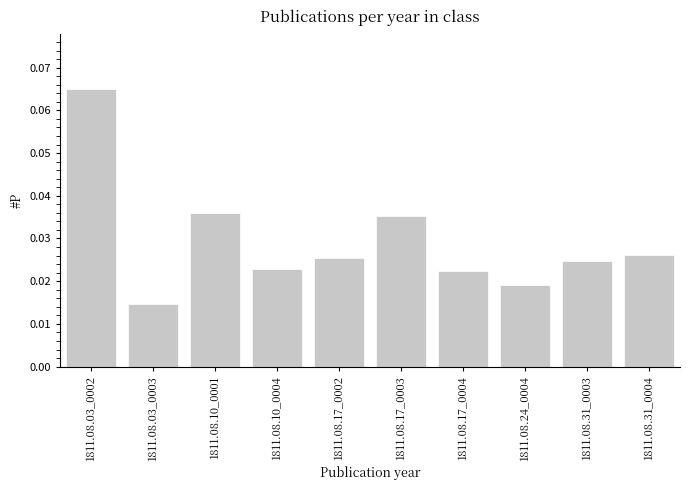

What is the label of the 10th bar from the left?

1811.08.31_0004